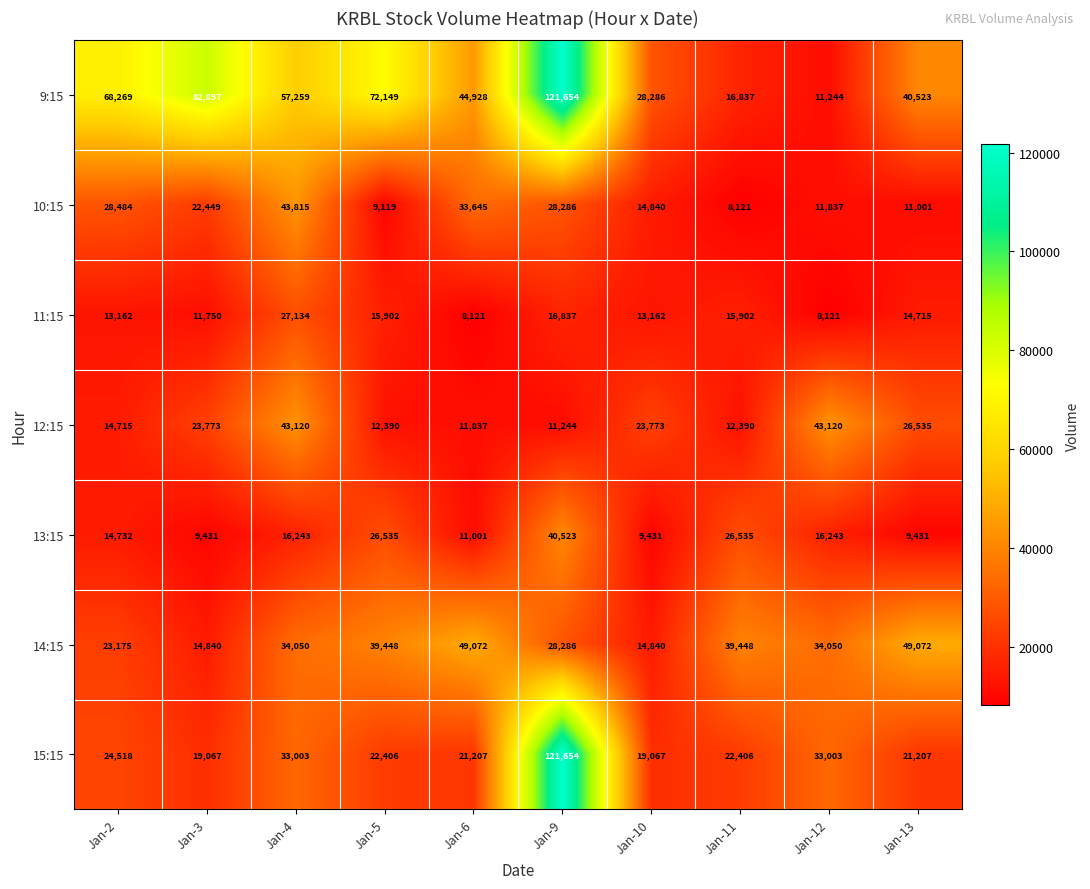

Which series has the widest spread of values?

9:15